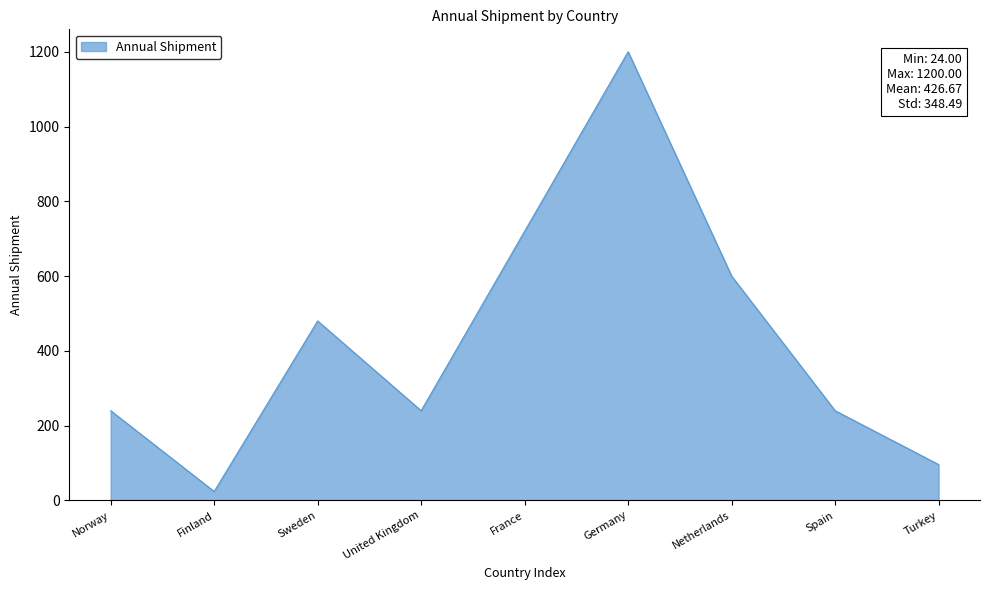

What value does the data have at Norway, to the nearest 50?

250